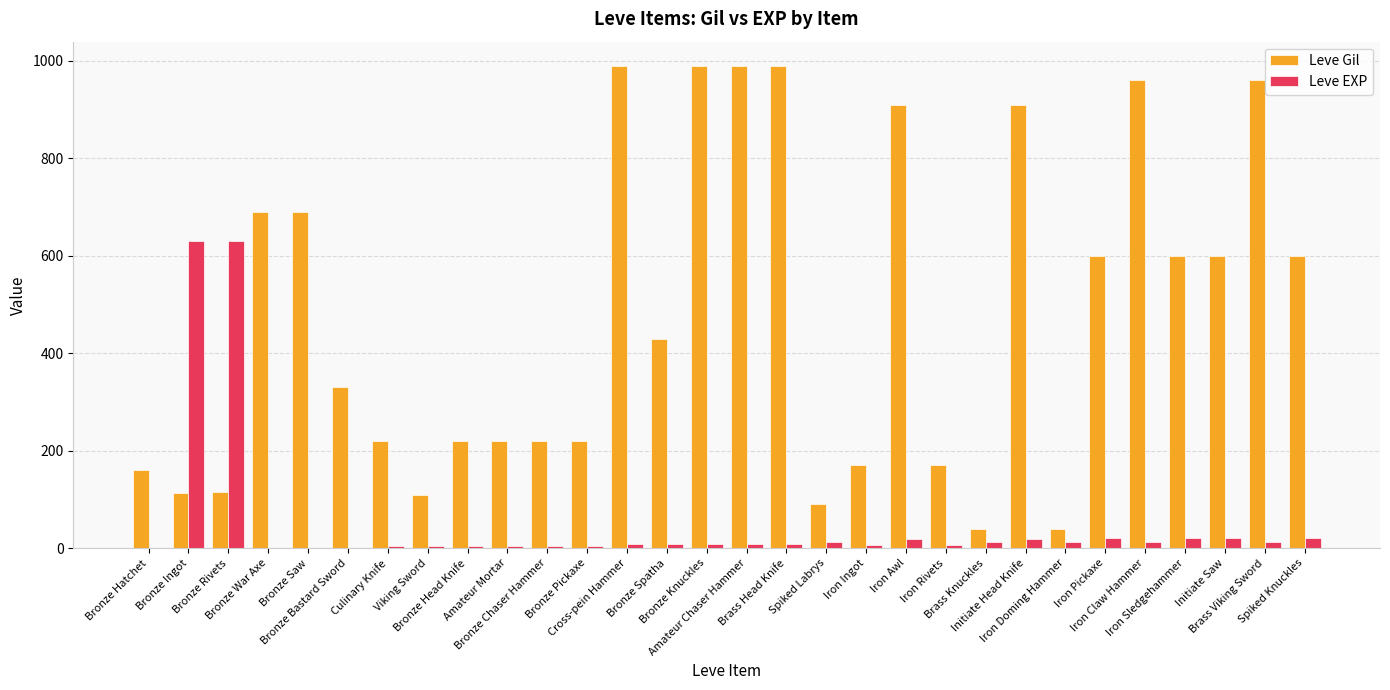

How many categories are shown in the chart?

30